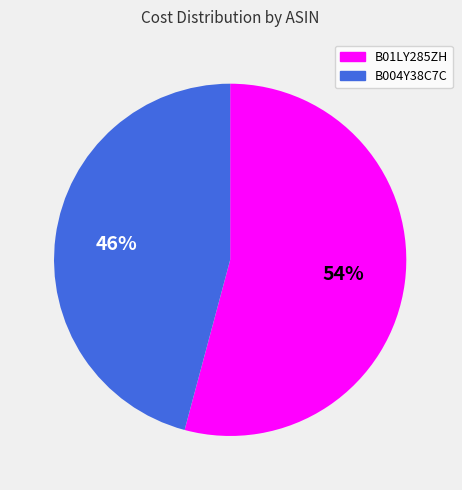

How many segments does this pie chart have?

2